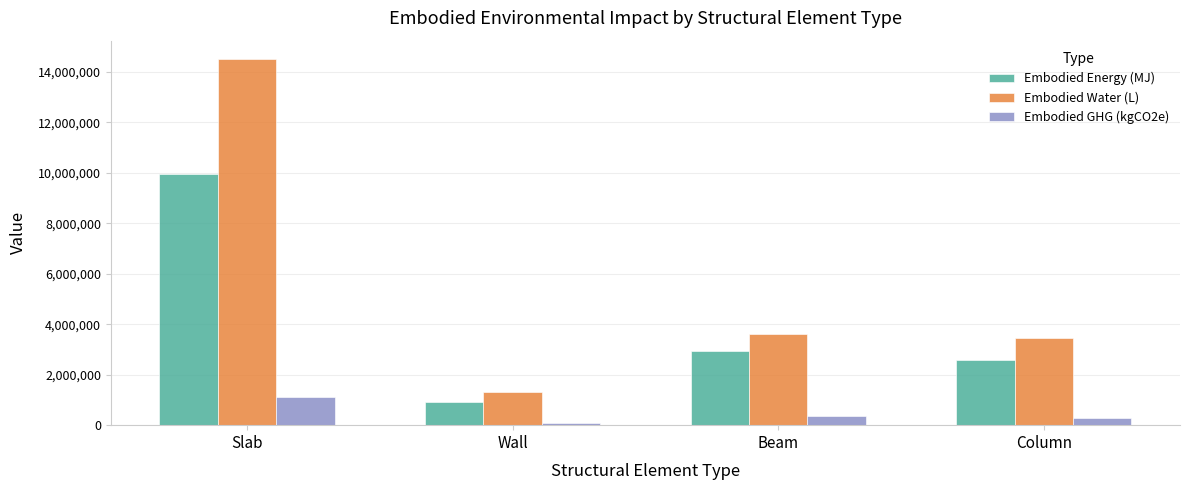

Which series has the widest spread of values?

Embodied Water (L)